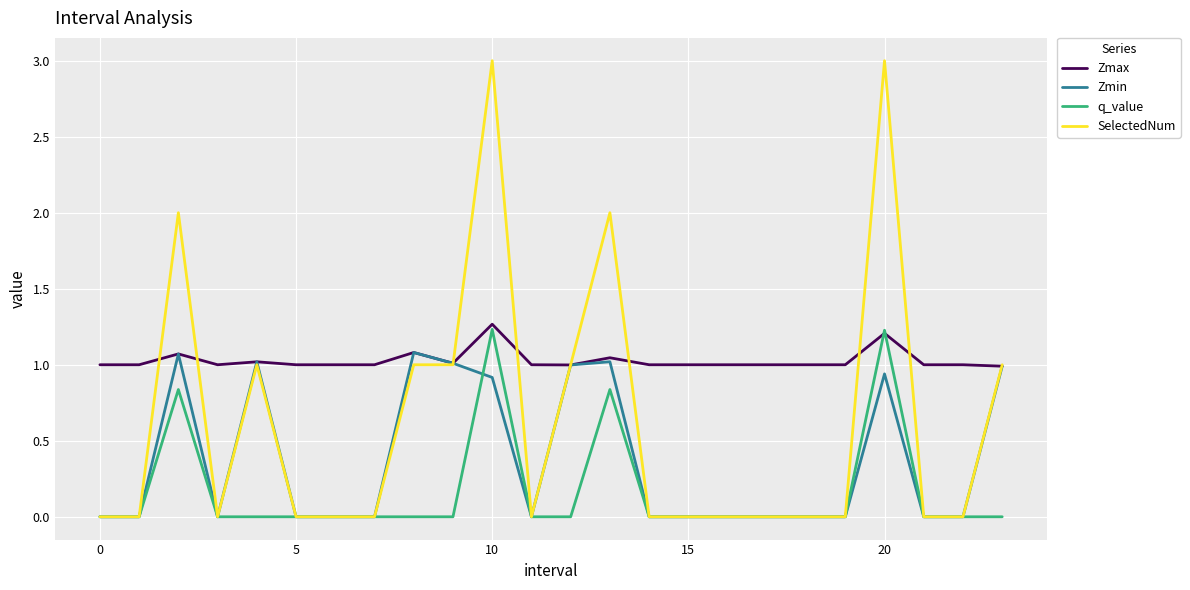

Does the chart display data point markers on the line(s)?

No